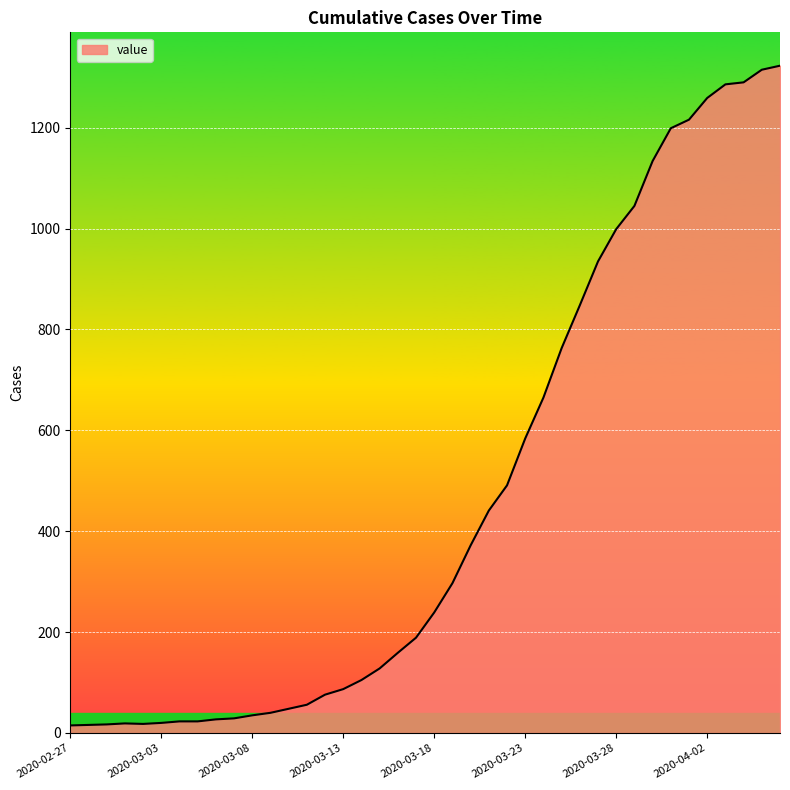

What is the maximum value shown in the chart?

1323